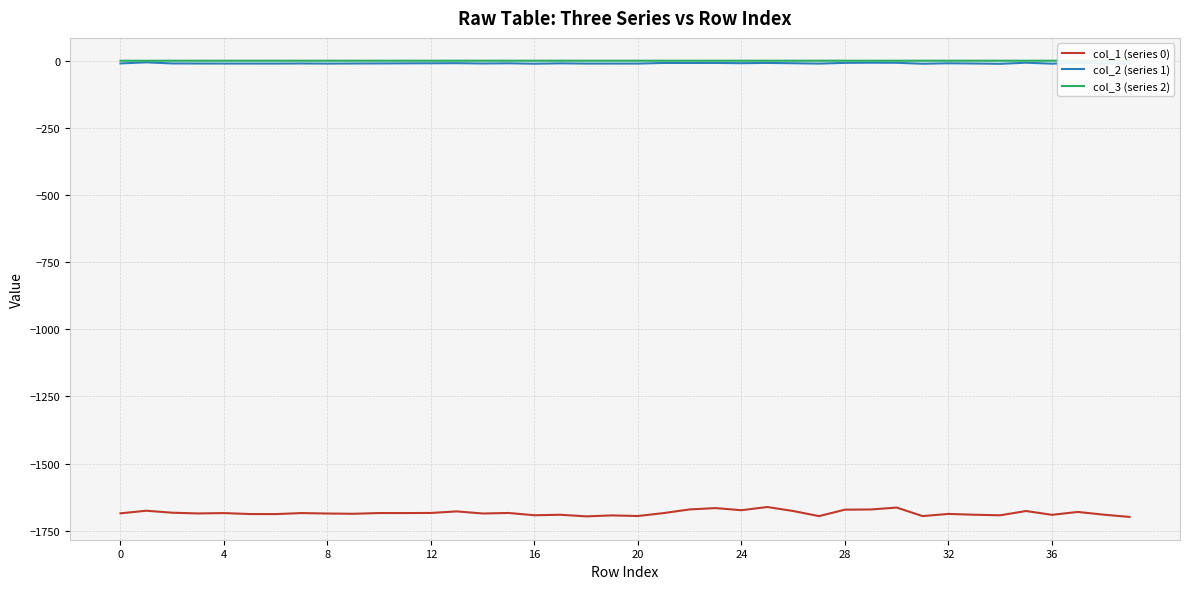

What is the lowest value of the col_1 (series 0) series?

-1698.5